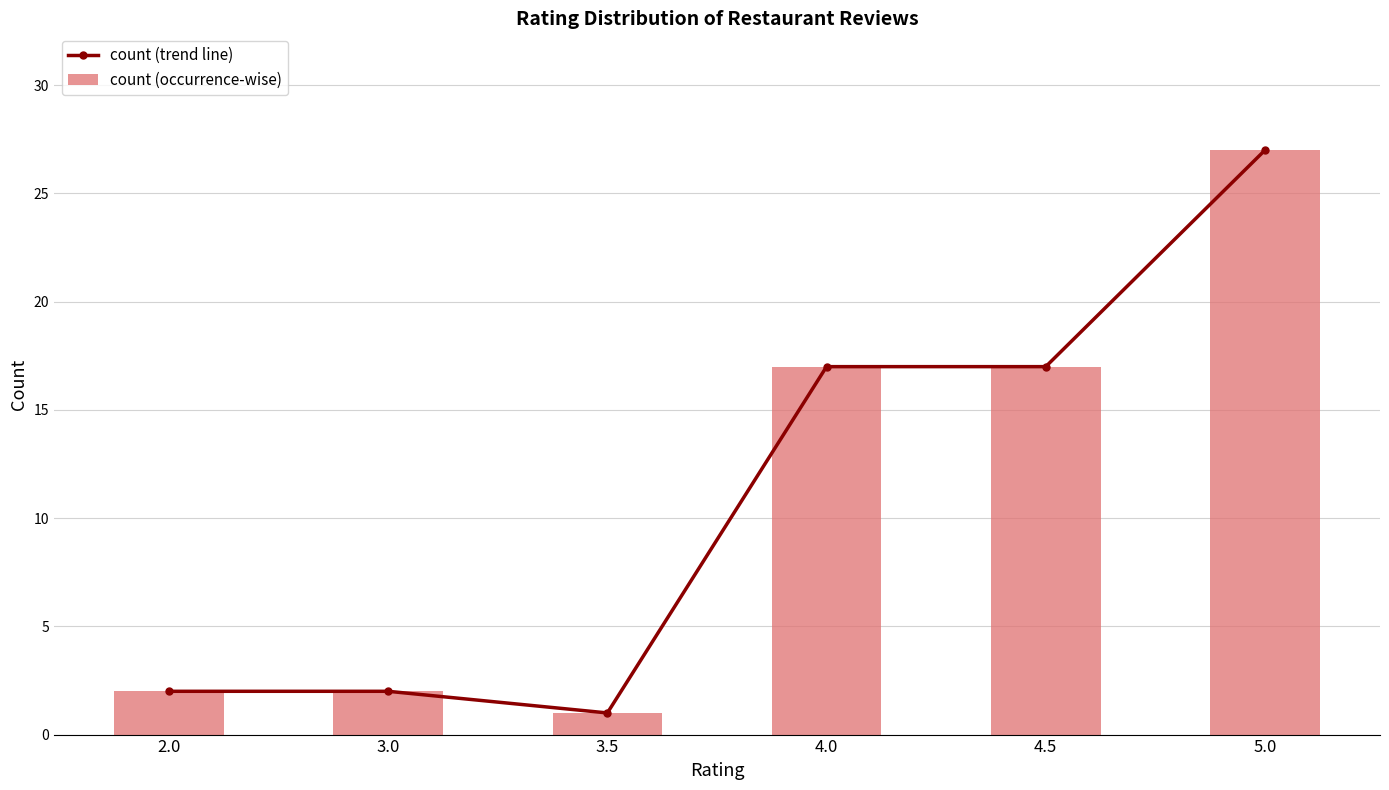

Rank the series by their maximum value, from highest to lowest.

count (trend line), count (occurrence-wise)